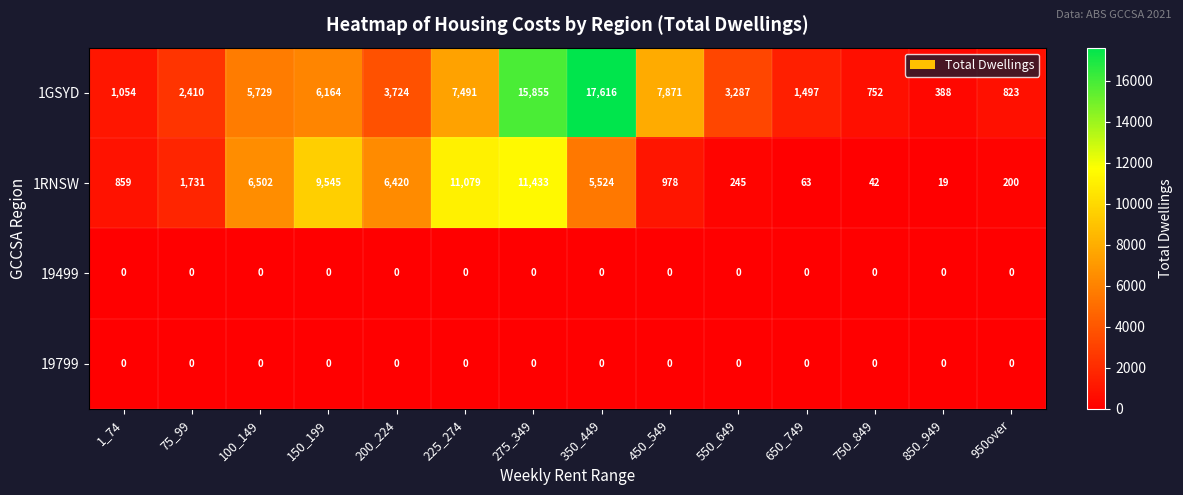

At how many categories does at least one series exceed 3464?

7